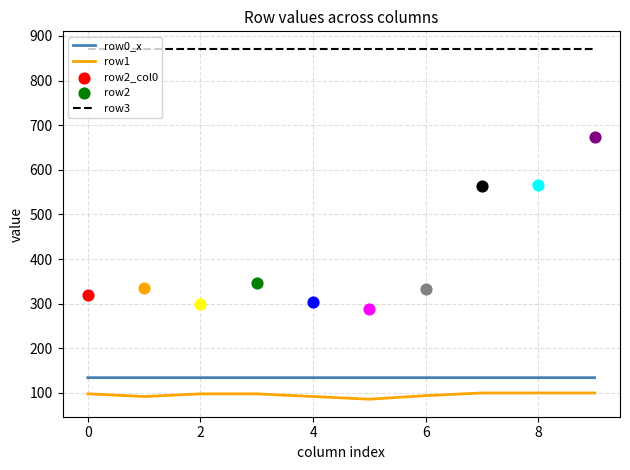

Which series reaches the maximum Y coordinate?

row3